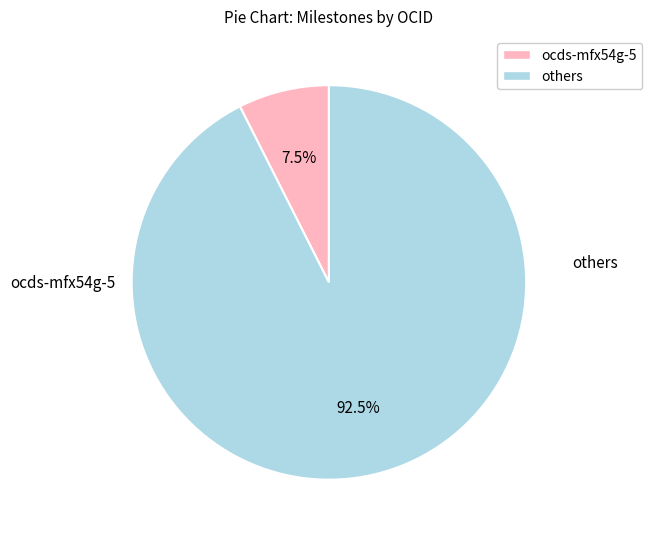

Does others account for over 50% of the chart?

Yes